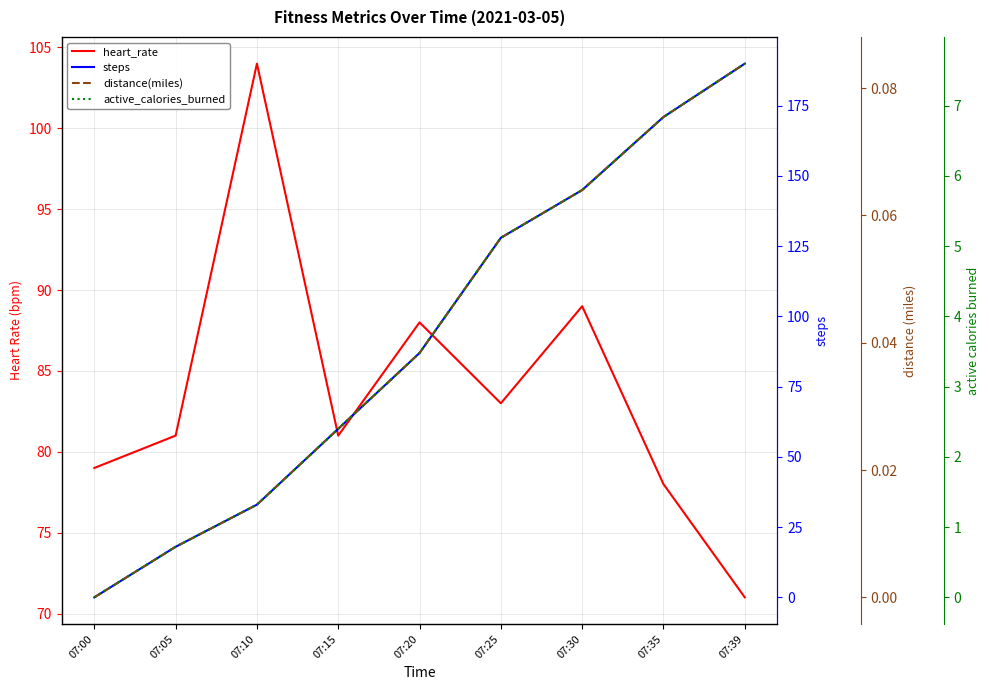

How many lines are shown in the chart?

4